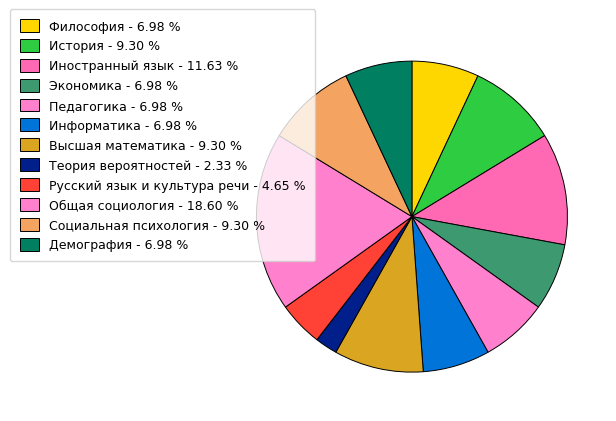

Approximately how many times larger is the value at Педагогика compared to Высшая математика?

0.8